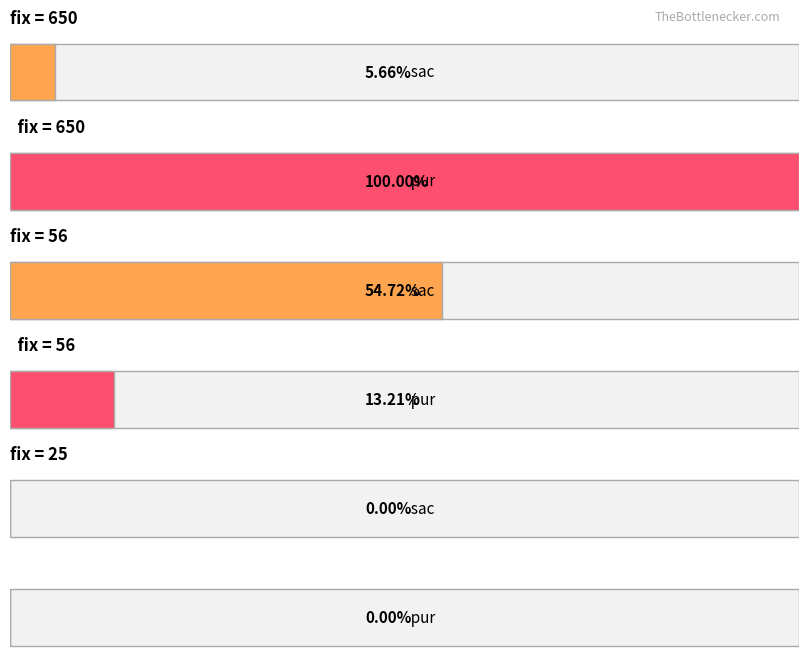

Which category has the highest value across all series?

650